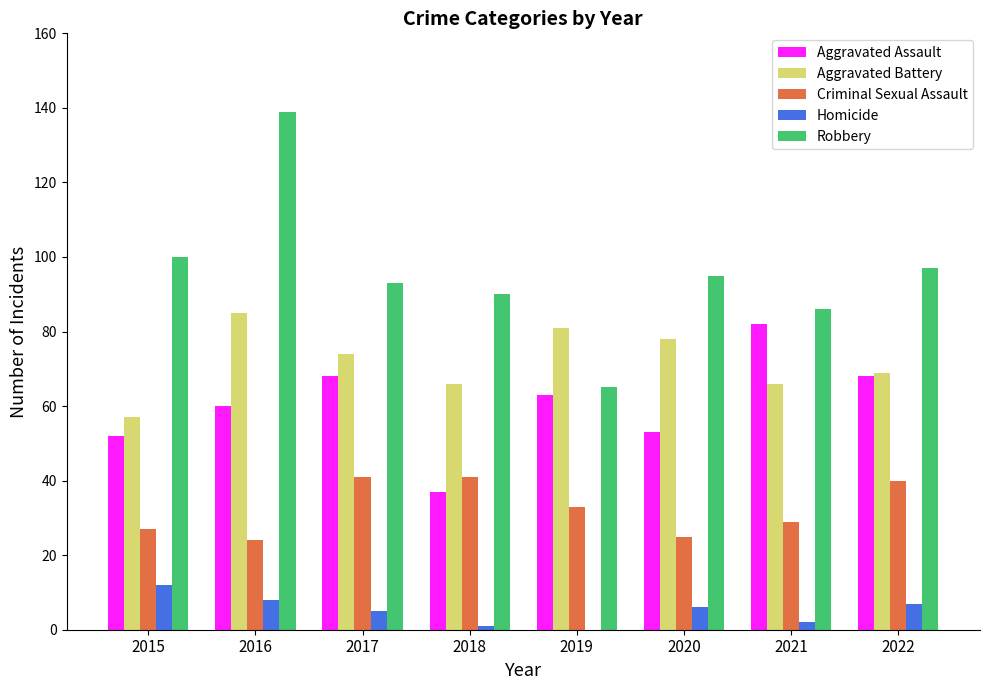

What is the total value across all series at 2018?

235